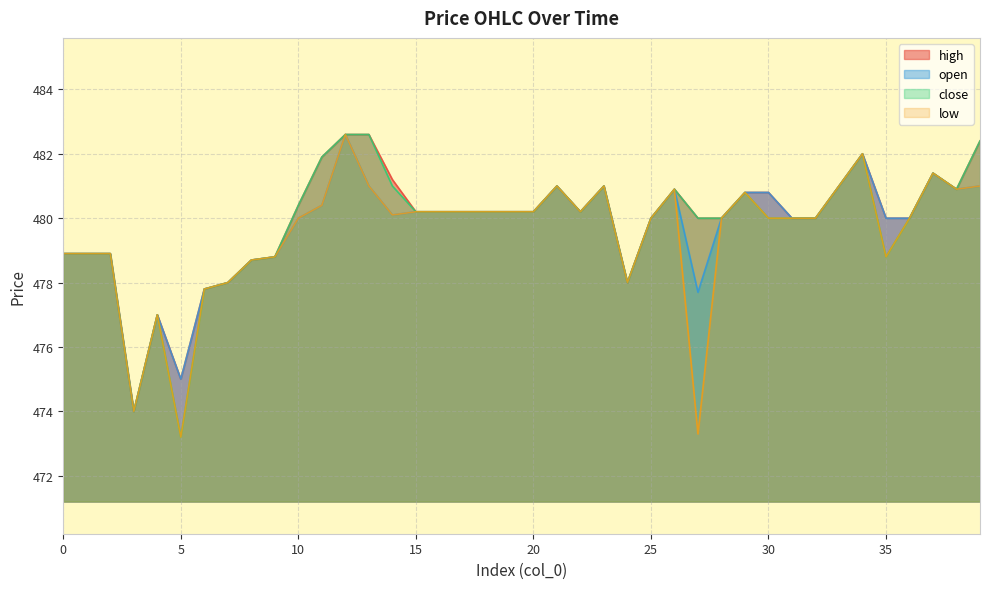

Does the chart have visible grid lines?

Yes